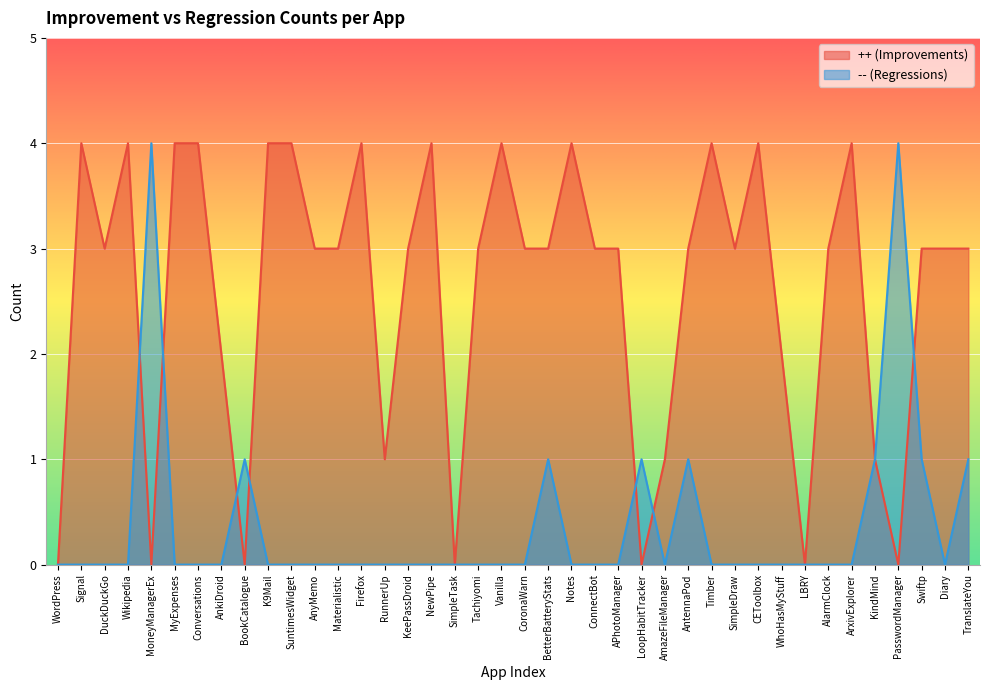

At which label does ++ (Improvements) reach its peak?

Signal